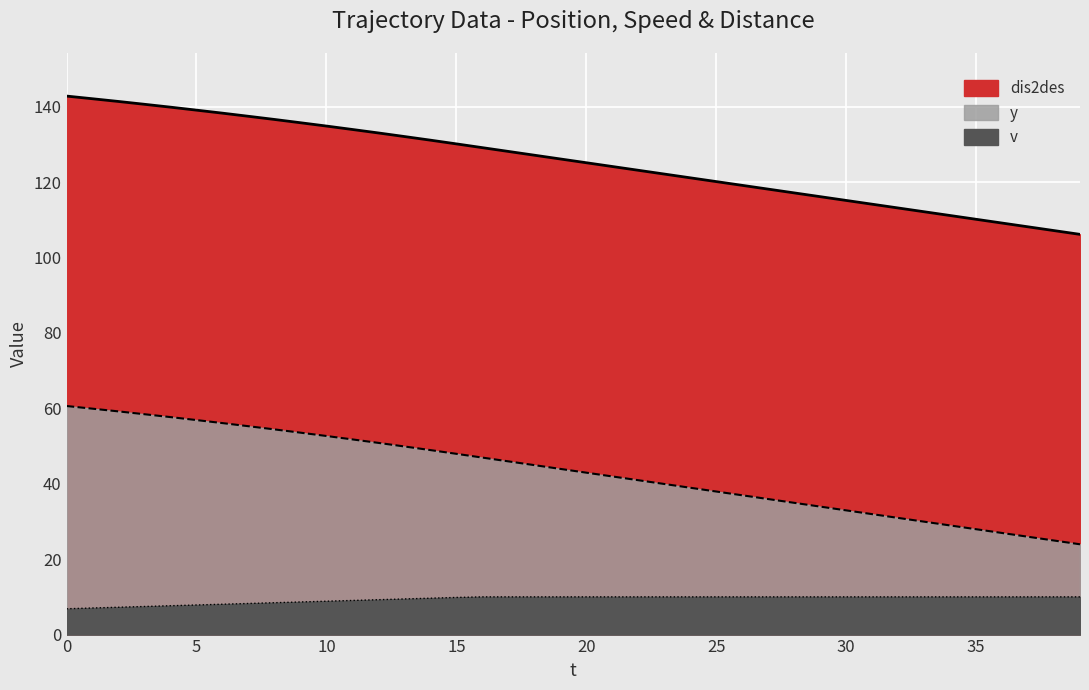

Reading right to left, extract all data points from this chart.

y: 39=106.2	38=107.2	37=108.2	36=109.2	35=110.2	34=111.2	33=112.2	32=113.2	31=114.2	30=115.2	29=116.2	28=117.2	27=118.2	26=119.2	25=120.2	24=121.2	23=122.2	22=123.2	21=124.2	20=125.2	19=126.2	18=127.2	17=128.2	16=129.2	15=130.2	14=131.2	13=132.1	12=133.1	11=134.0	10=134.9	9=135.8	8=136.6	7=137.5	6=138.3	5=139.1	4=139.9	3=140.7	2=141.4	1=142.1	0=142.8
v: 39=10.0	38=10.0	37=10.0	36=10.0	35=10.0	34=10.0	33=10.0	32=10.0	31=10.0	30=10.0	29=10.0	28=10.0	27=10.0	26=10.0	25=10.0	24=10.0	23=10.0	22=10.0	21=10.0	20=10.0	19=10.0	18=10.0	17=10.0	16=10.0	15=9.8	14=9.7	13=9.4	12=9.2	11=9.1	10=8.8	9=8.7	8=8.4	7=8.2	6=8.1	5=7.8	4=7.7	3=7.5	2=7.2	1=7.0	0=6.8
dis2des: 39=23.9	38=24.9	37=25.9	36=26.9	35=27.9	34=28.9	33=29.9	32=30.9	31=31.9	30=33.0	29=34.0	28=35.0	27=36.0	26=37.0	25=38.0	24=39.0	23=40.0	22=41.0	21=42.0	20=43.0	19=44.0	18=45.0	17=46.0	16=47.0	15=48.0	14=48.9	13=49.9	12=50.9	11=51.8	10=52.7	9=53.6	8=54.4	7=55.3	6=56.1	5=56.9	4=57.7	3=58.5	2=59.2	1=59.9	0=60.6